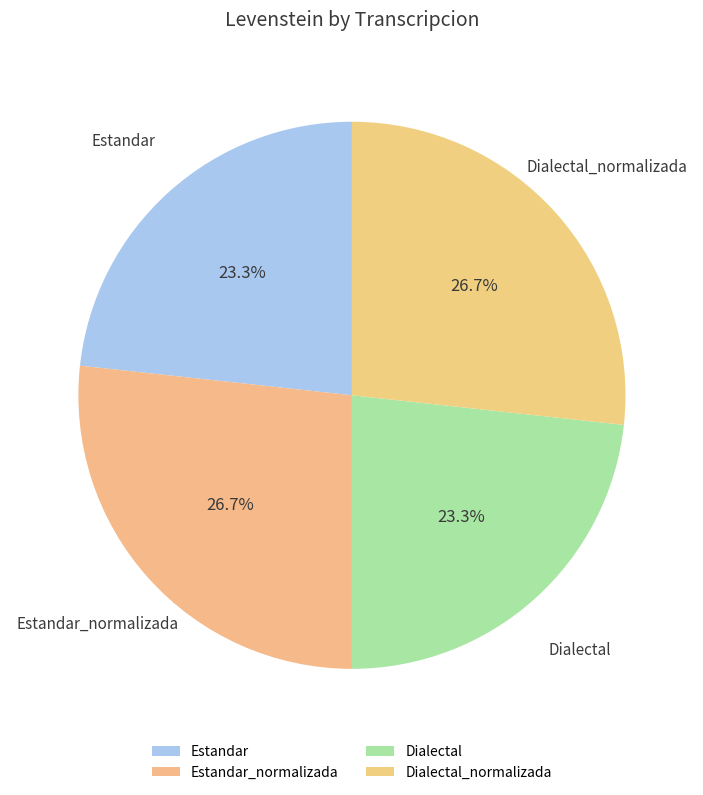

Approximately how many times larger is the value at Dialectal compared to Estandar_normalizada?

0.9